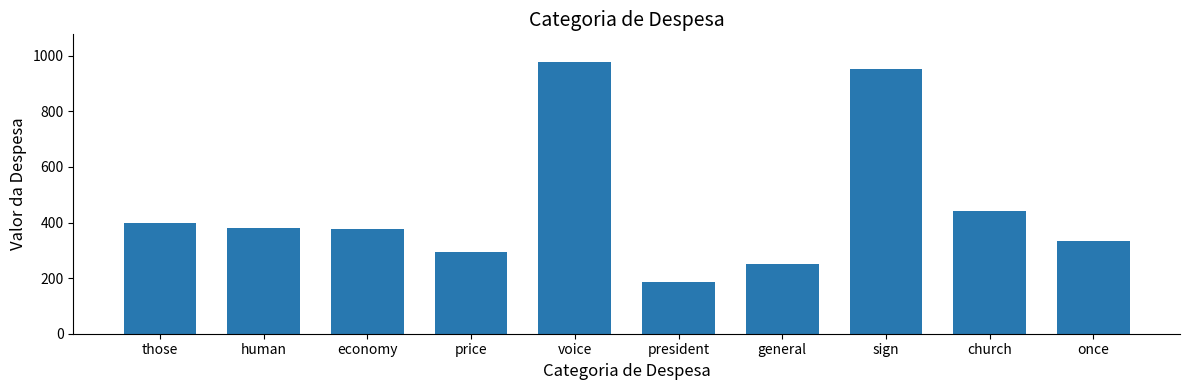

How many distinct data groups are displayed?

1